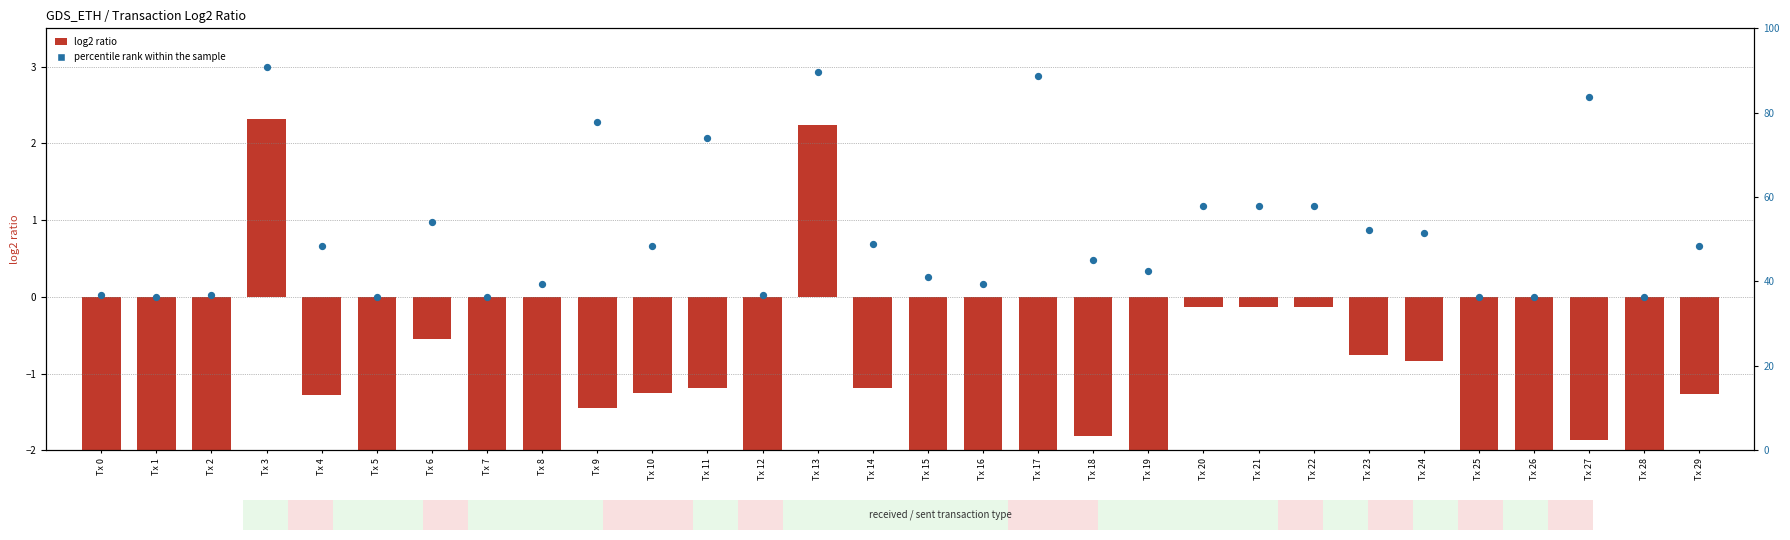

At which category is the sum across all series the highest?

Tx 3